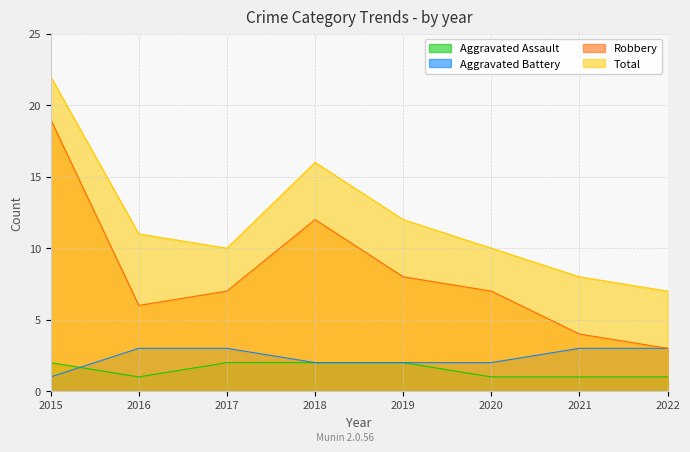

True or false: Aggravated Assault has more than 0 interior local peaks.

False